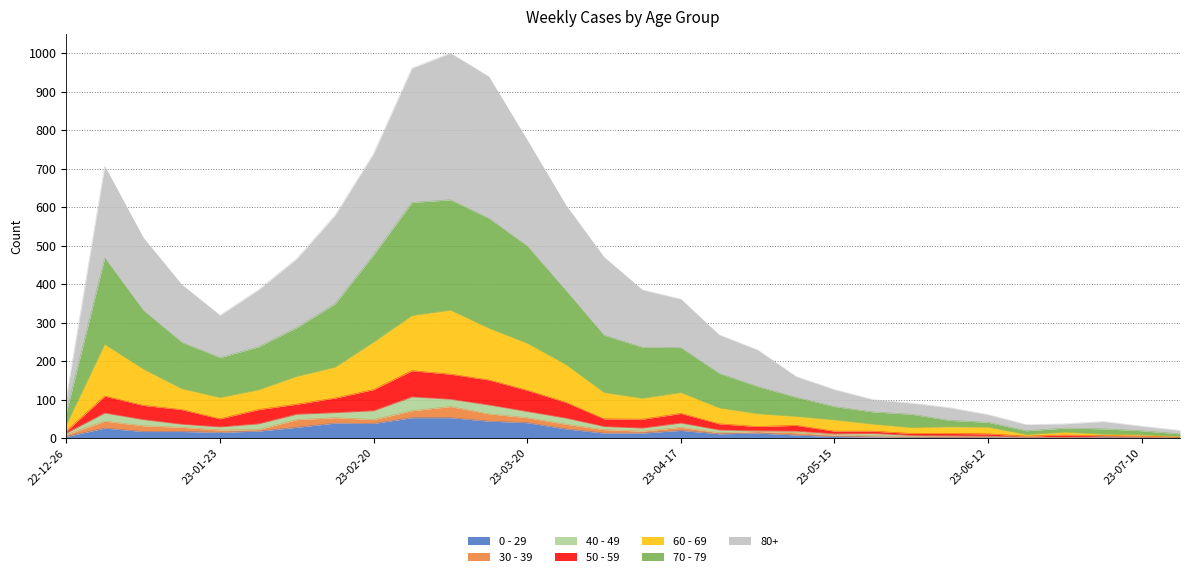

Which label corresponds to the largest value in the chart?

2023-03-06